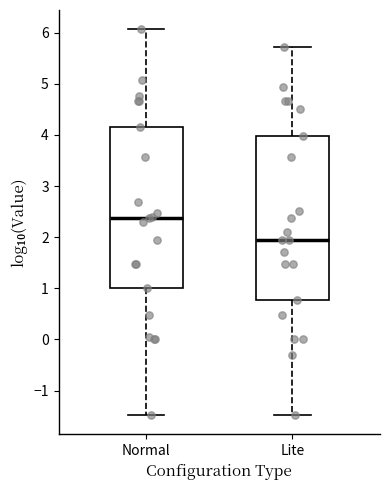

Reading left to right, transcribe this box plot: for each box, give where its median line is, the range the box spans, and where its two whiskers end, as read against the y-axis. The values are not printed on the chart, so give them approximately, as read against the axis.

Normal: median 2.4, box 1.0 to 4.2, whiskers -1.5 to 6.1
Lite: median 2.0, box 0.8 to 4.0, whiskers -1.5 to 5.7